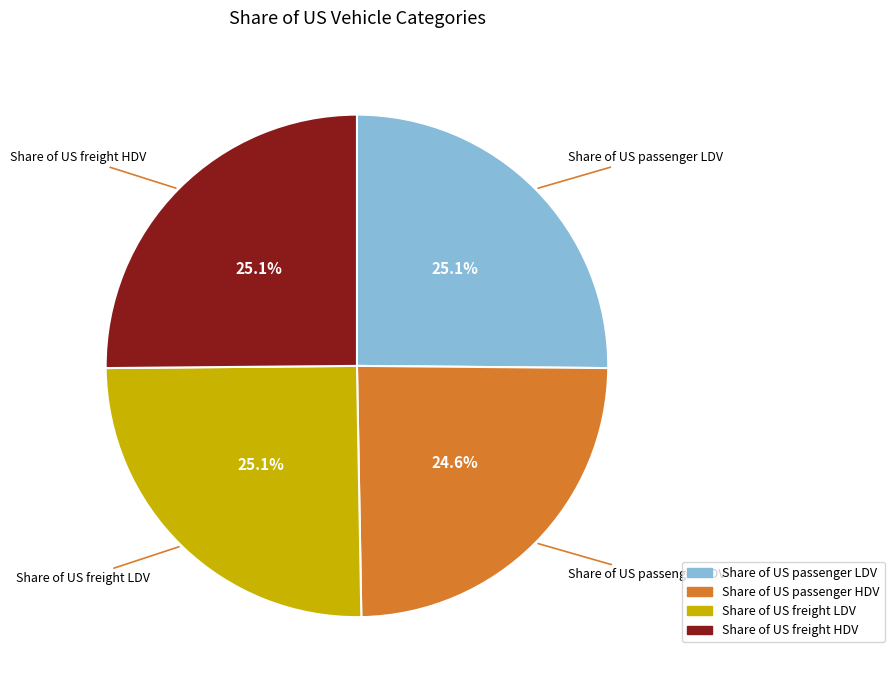

Count the number of slices in the pie.

4